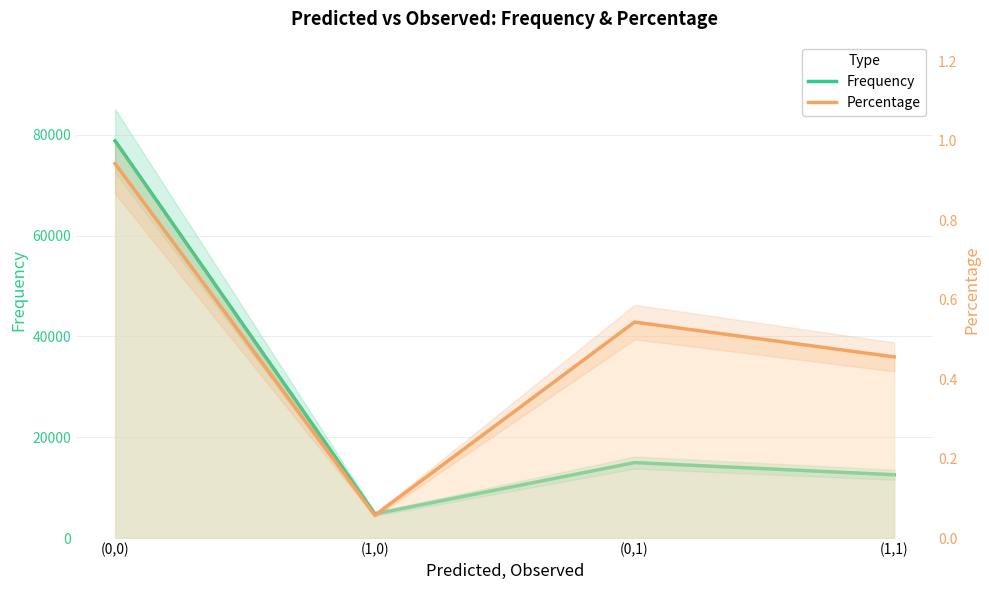

True or false: Percentage and Frequency cross at least once.

False